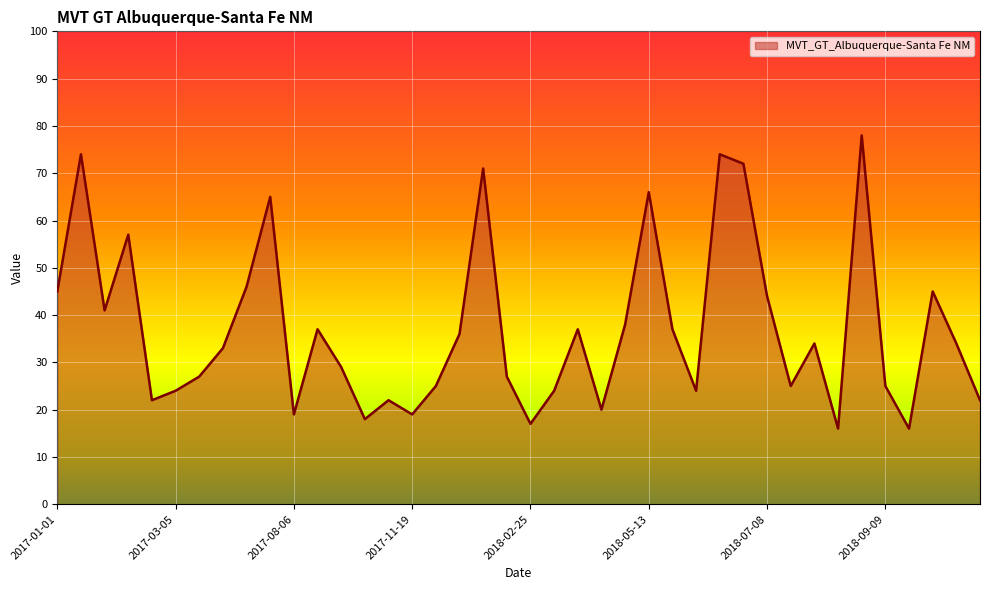

What is the smallest value displayed?

16